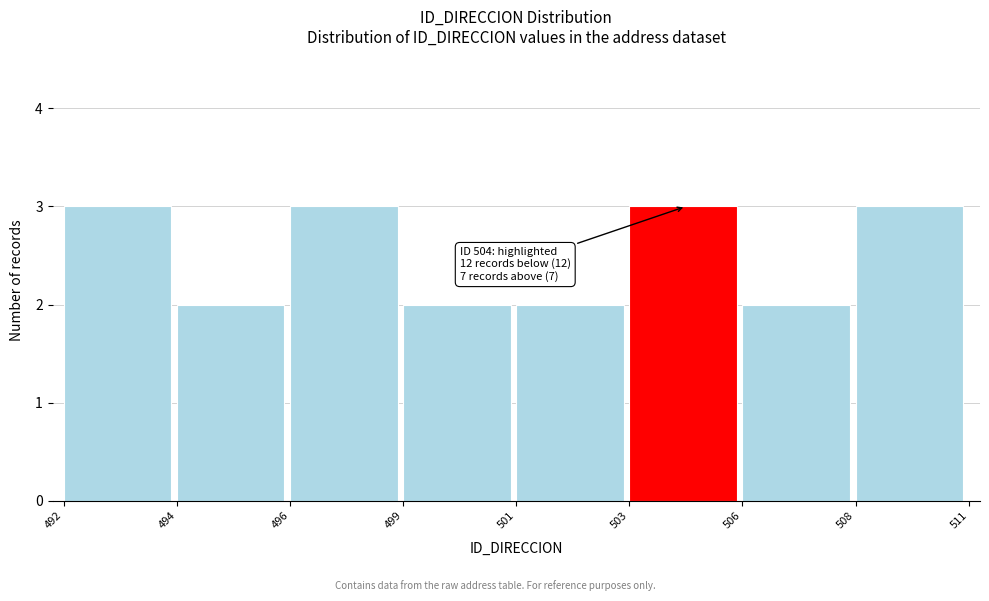

Reading left to right, what are all the values shown in this chart?

3	2	3	2	2	3	2	3